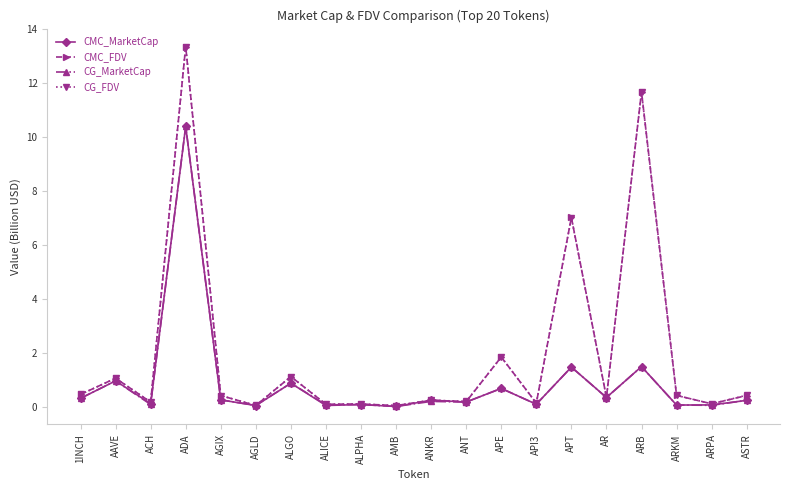

Where is the first local minimum for CG_FDV?

ACH